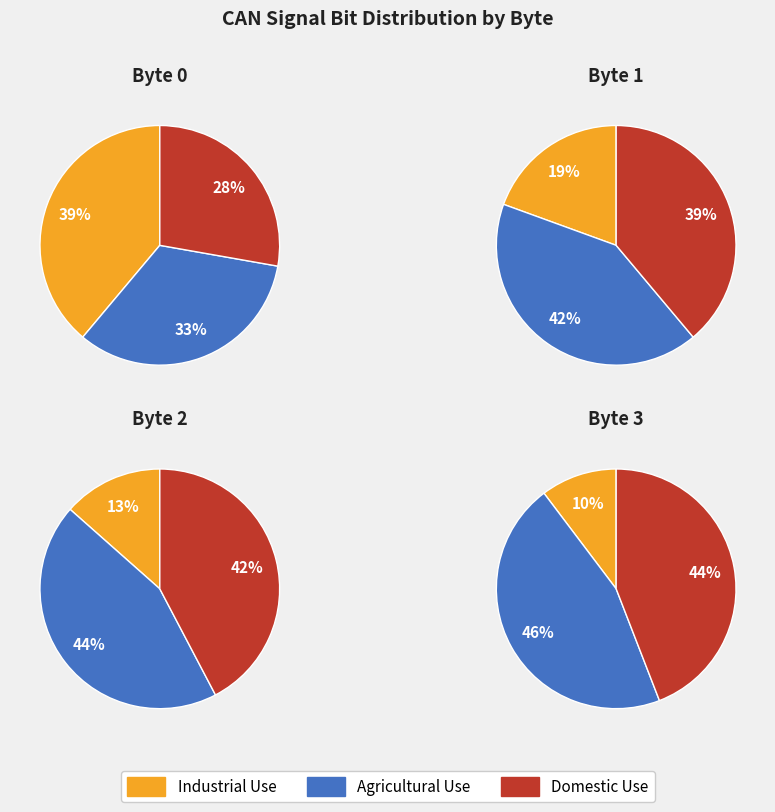

Does any single category account for the majority?

No